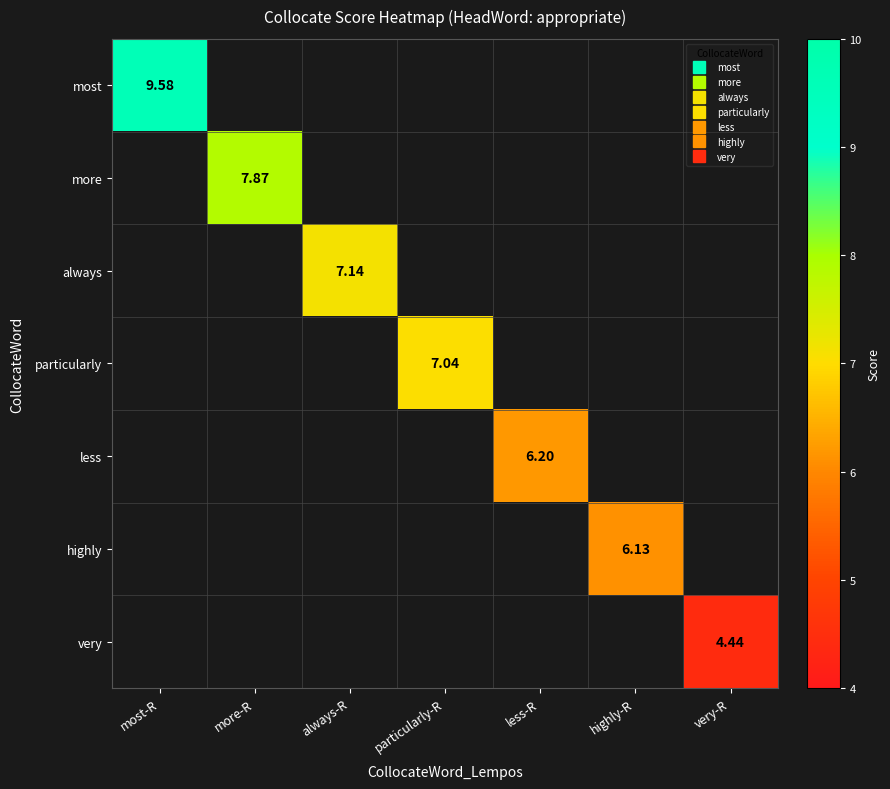

What is the minimum value shown in the chart?

4.4